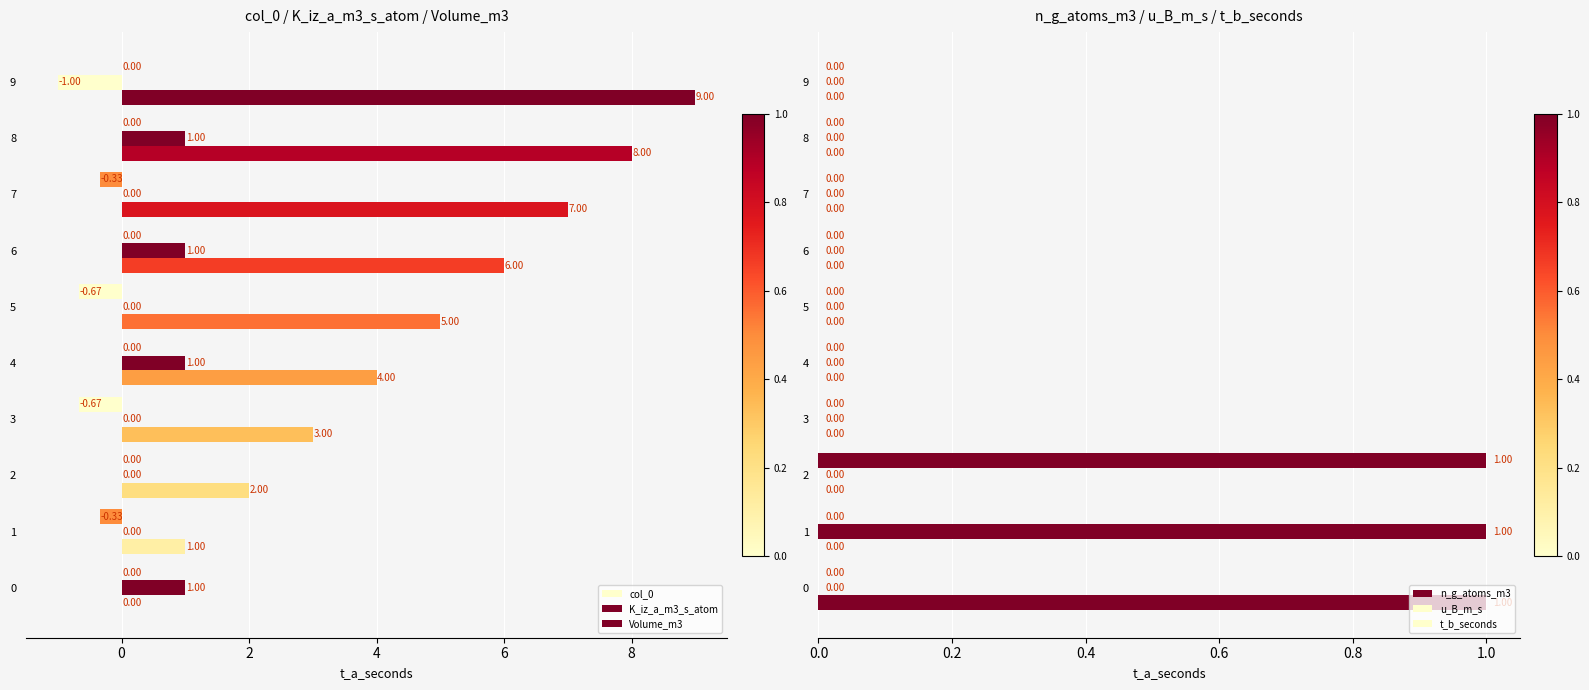

How many positive values does the n_g_atoms_m3 series have?

1